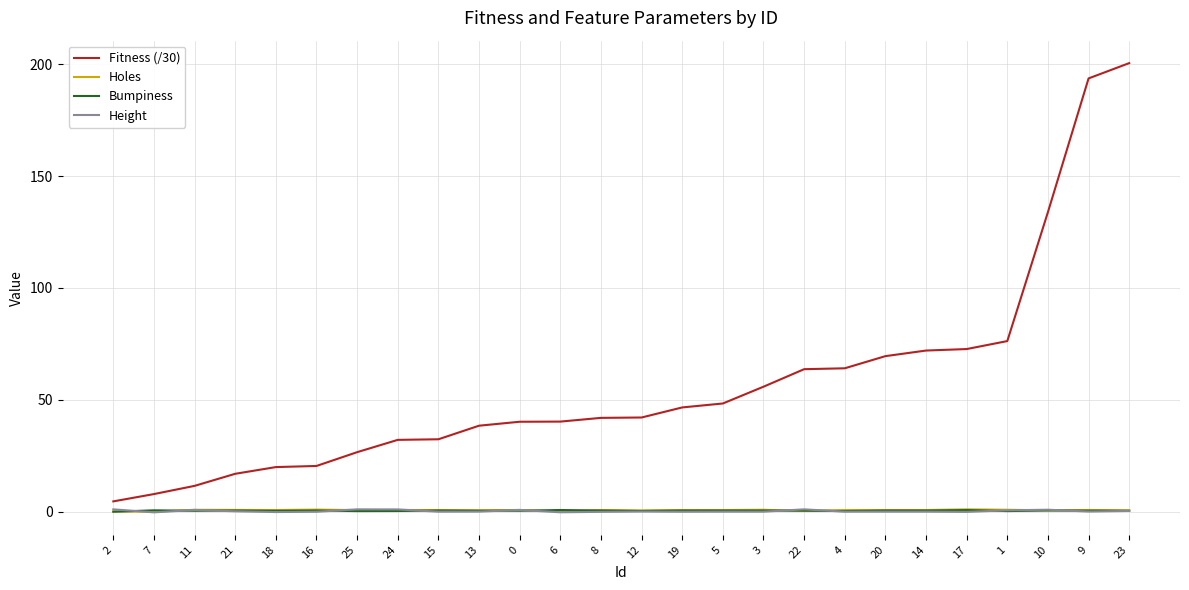

The value of Bumpiness at 3 is 0.5. True or false?

True